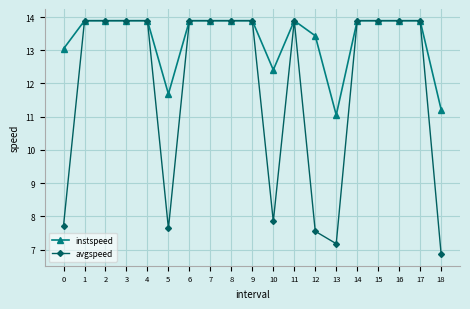

What is the spread (max minus min) of values at 5?

4.0